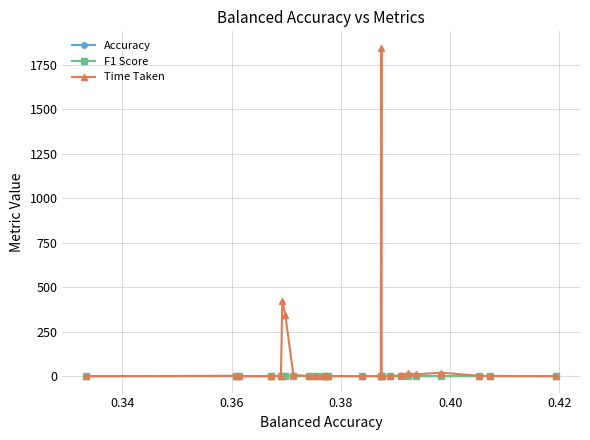

How many F1 Score values are between 0 and 1?

26